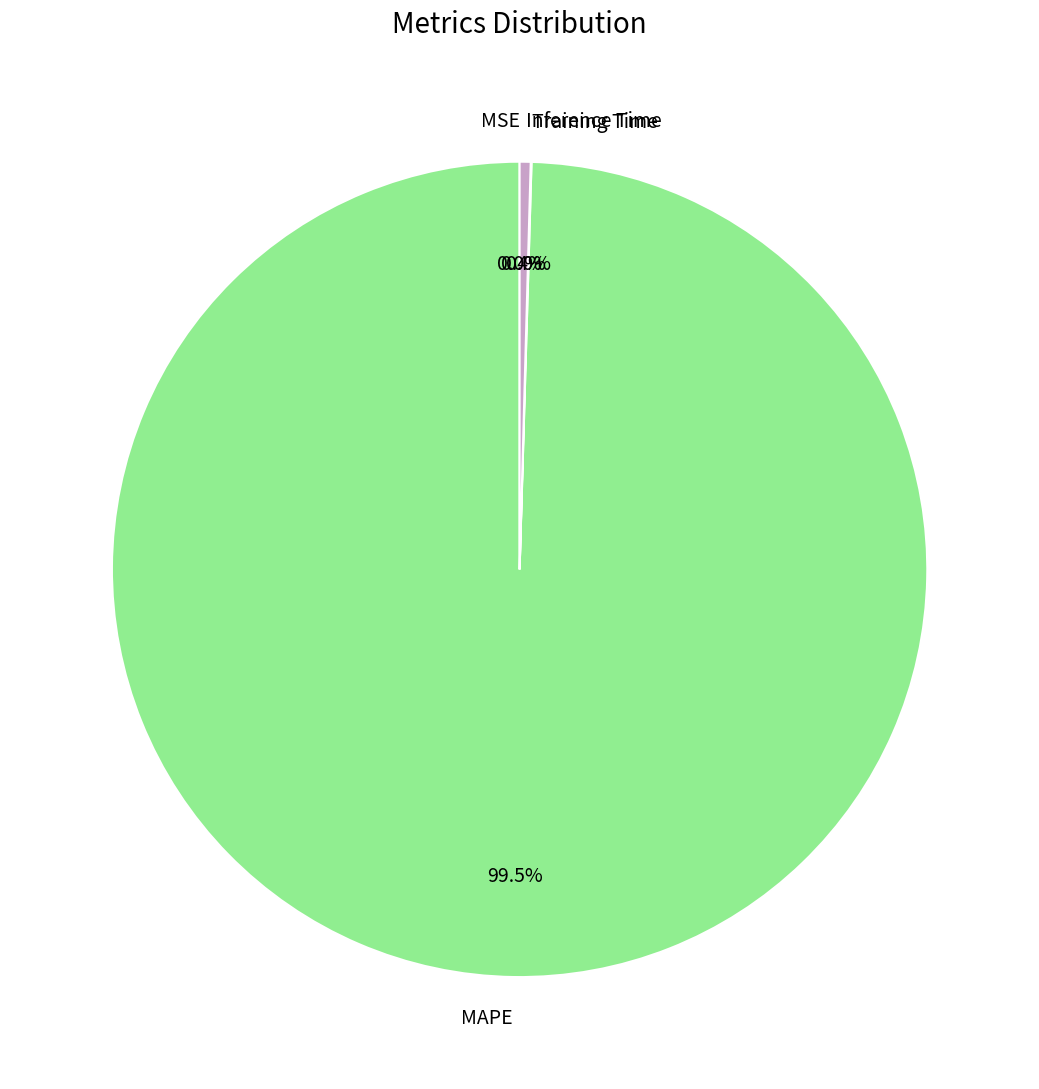

What is the total percentage of MAPE and Inference Time?

100.0%